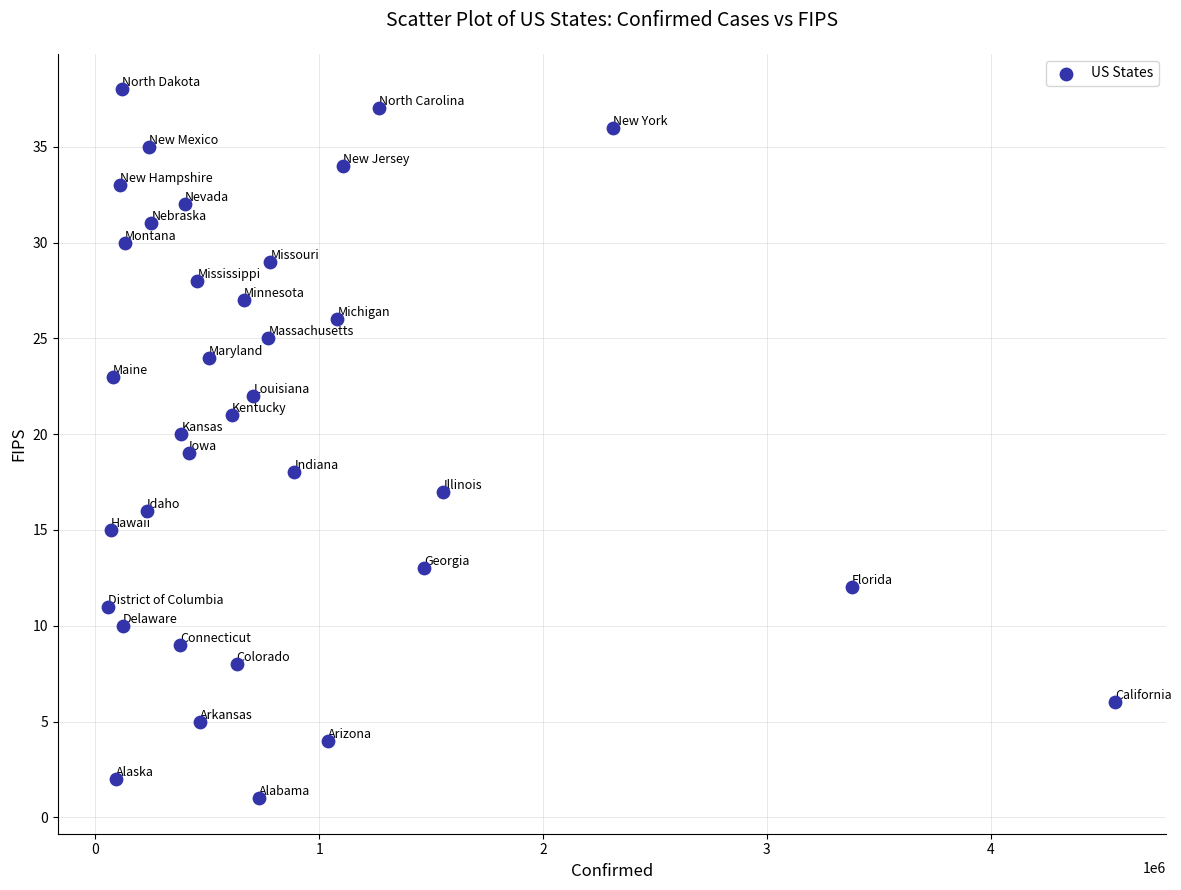

What is the range of X values (max minus min)?

4500829